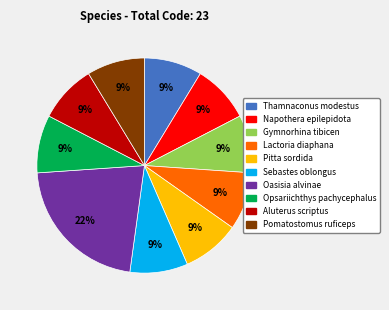

Is it true that Thamnaconus modestus is 1% of the pie?

False